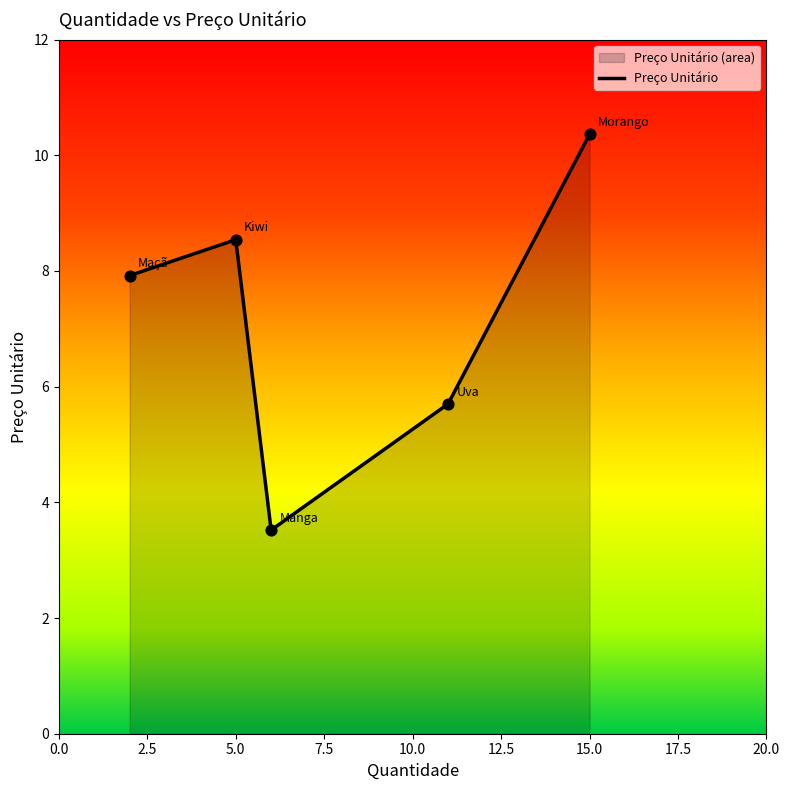

Between Manga and Maçã, which is larger?

Maçã